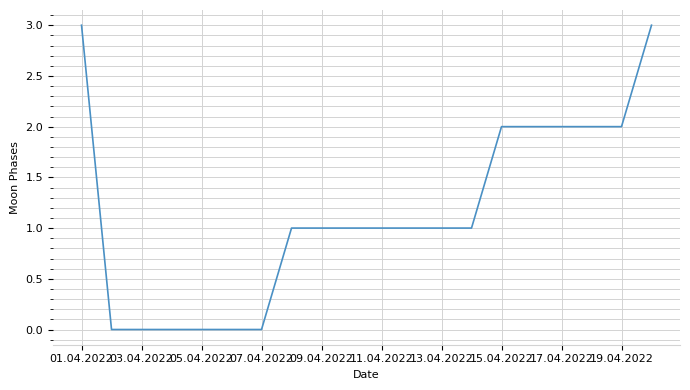

What is the maximum value shown in the chart?

3